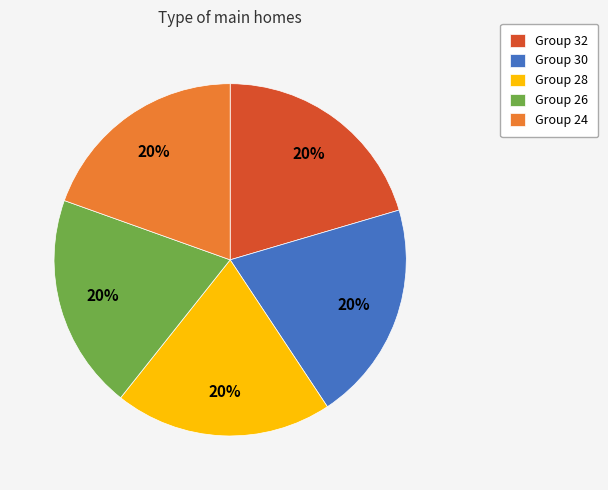

What is the ratio of the value at Group 26 to the value at Group 32?

1.0